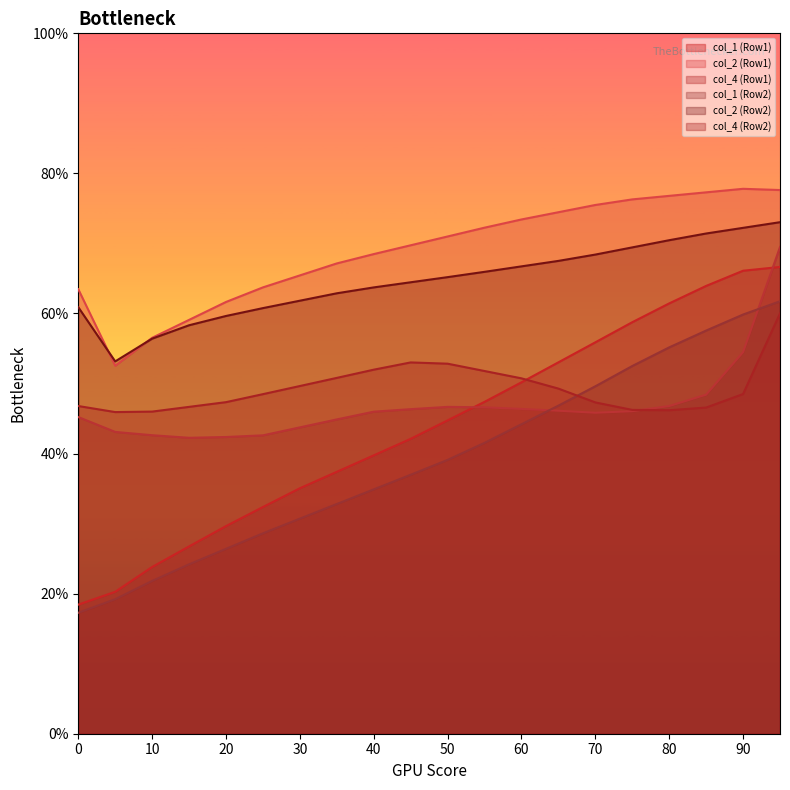

True or false: col_2 (Row2) has a value of 59.6 at 20.

True